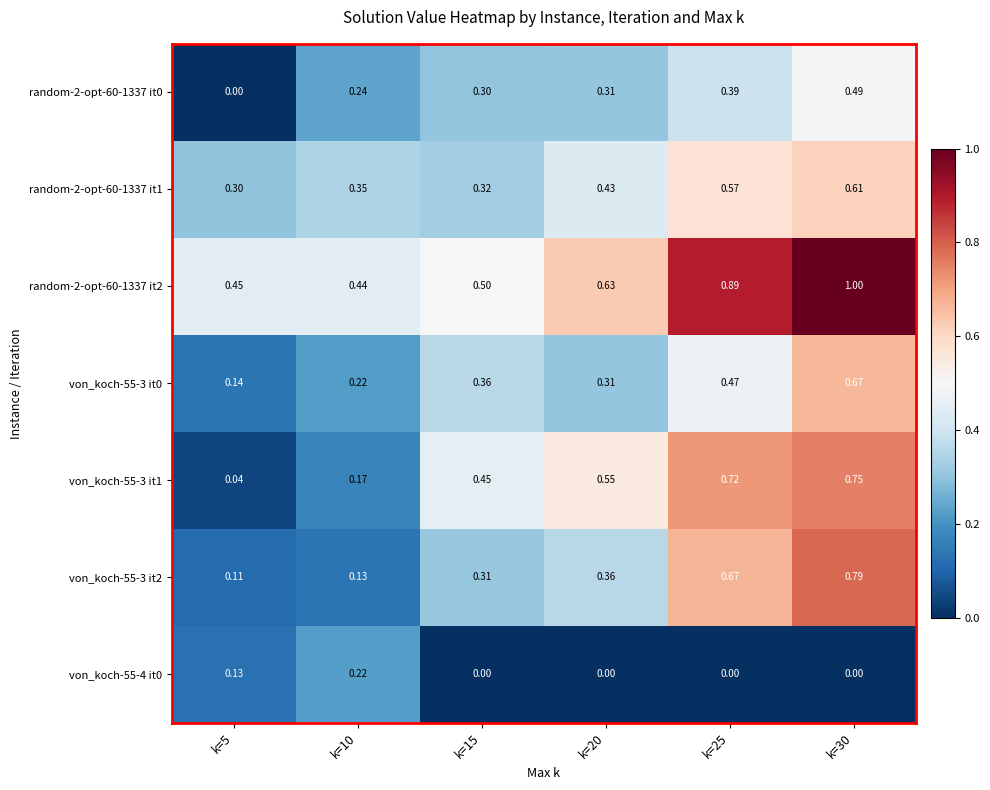

Is the value of von_koch-55-3 it0 at k=30 greater than the value of random-2-opt-60-1337 it2 at k=15?

Yes